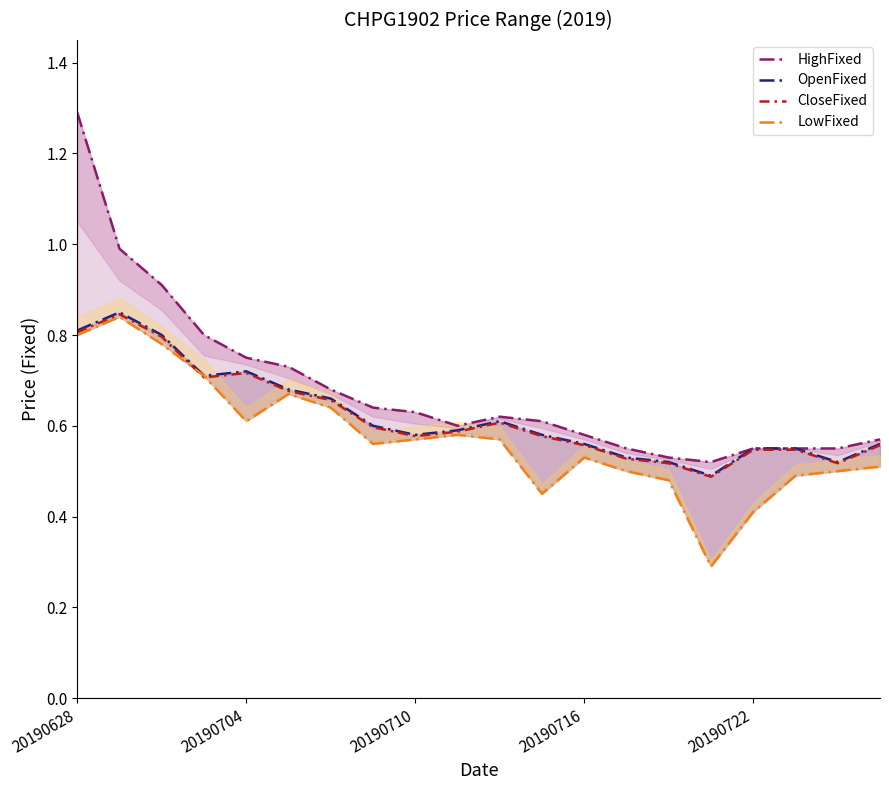

Does the chart display data point markers on the line(s)?

No